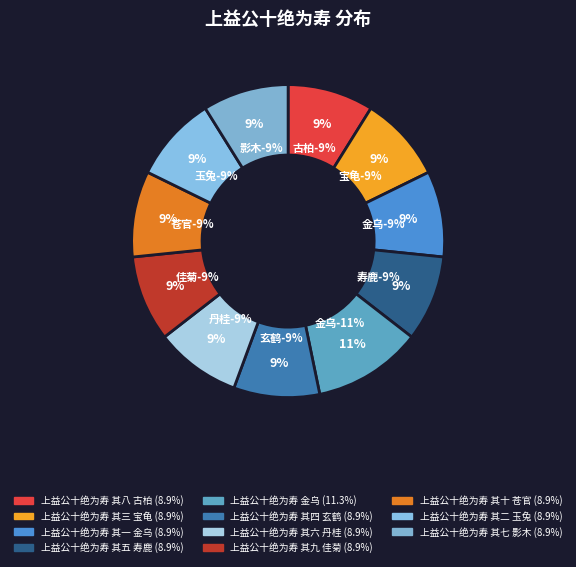

To the nearest percent, what percentage of the pie is 上益公十绝为寿 其七 影木?

9%